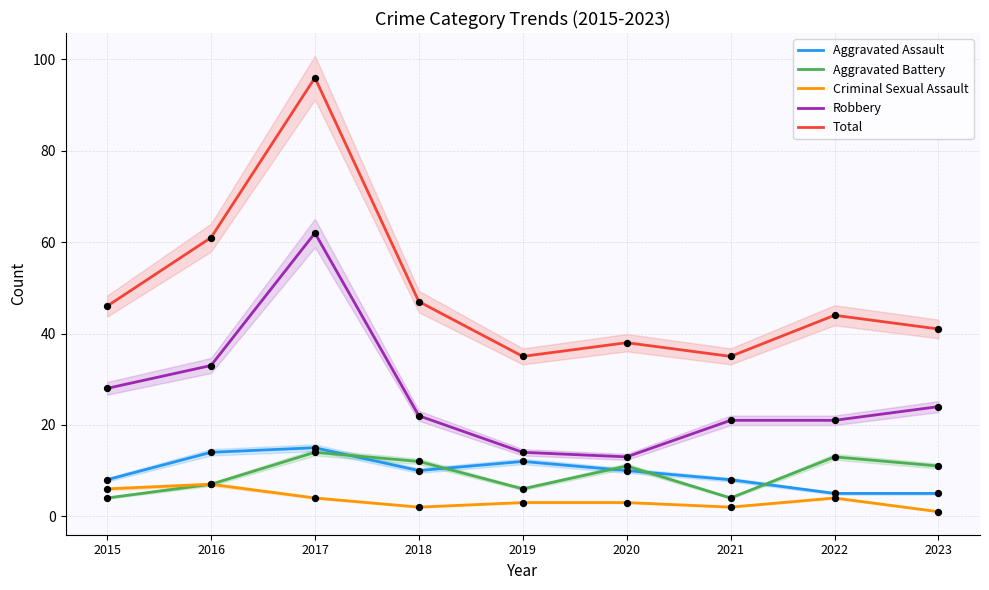

Is the value of Aggravated Battery at 2019 greater than the value of Aggravated Assault at 2020?

No